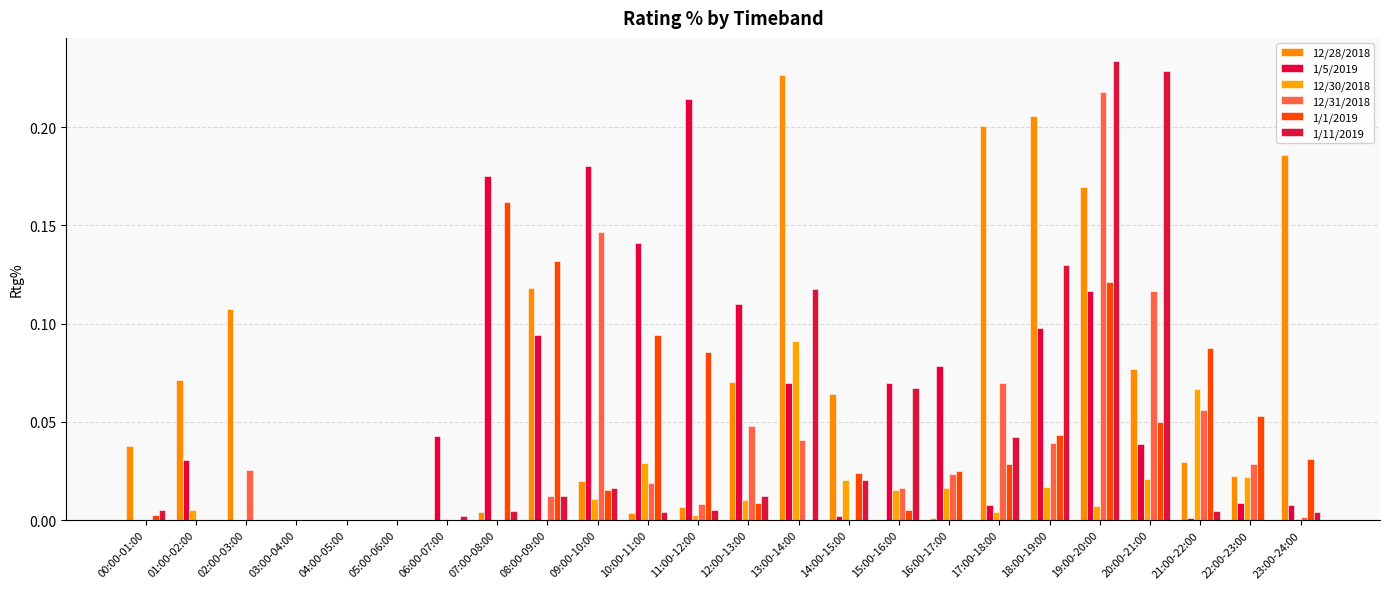

What are all the series names shown in the legend?

12/28/2018, 1/5/2019, 12/30/2018, 12/31/2018, 1/1/2019, 1/11/2019